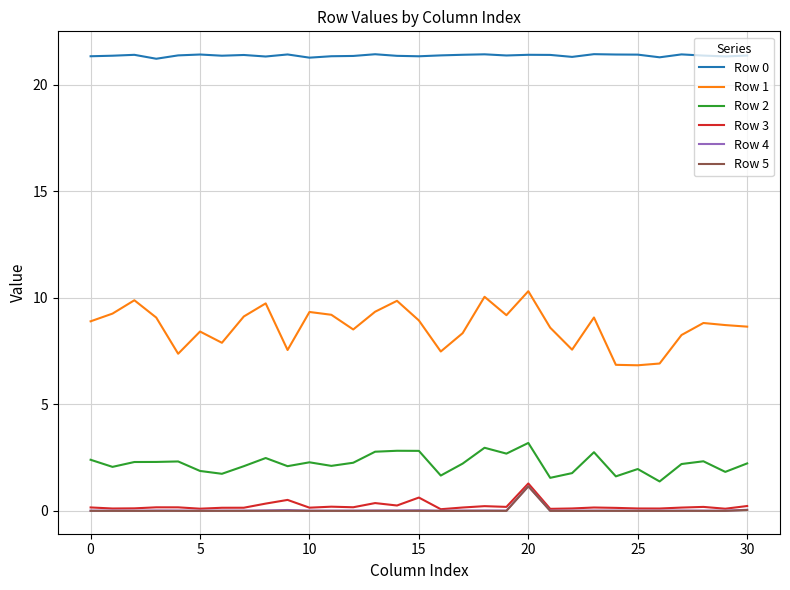

Which series has the largest range (max minus min)?

Row 1